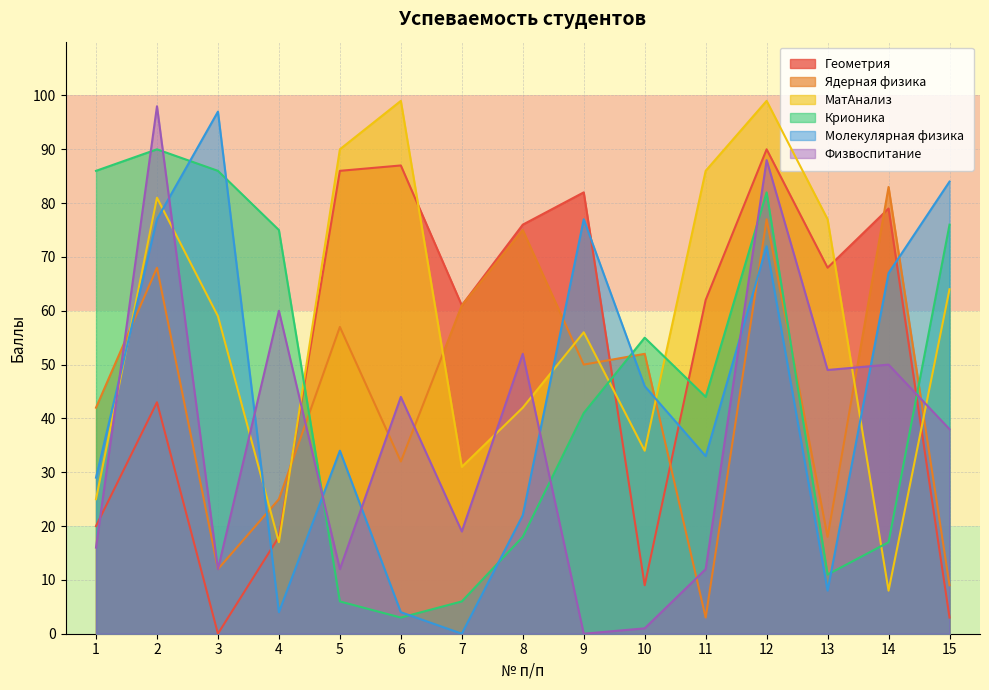

Which category has the highest value in the Крионика series?

2